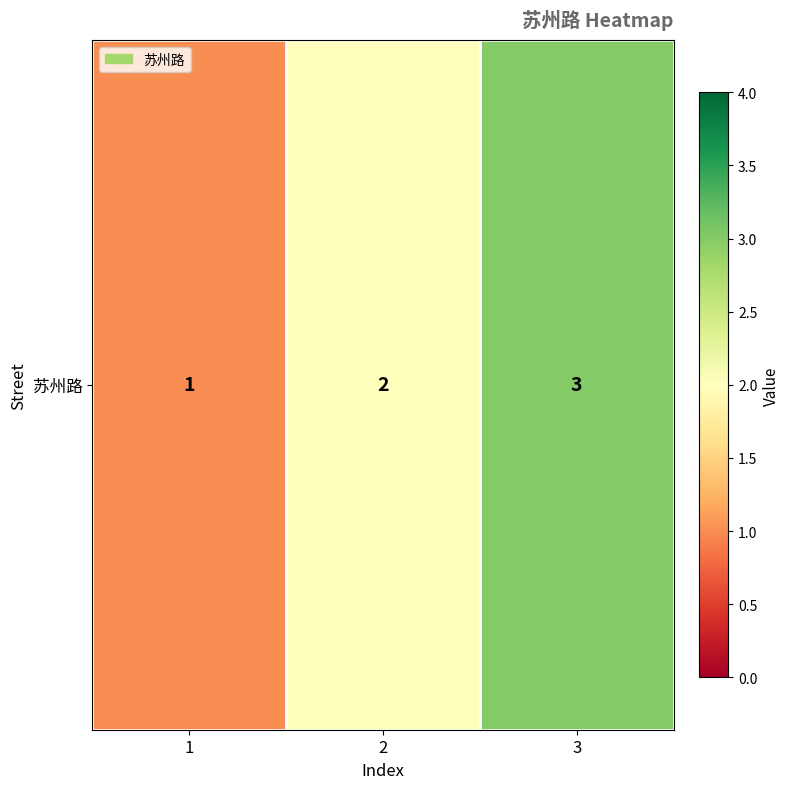

How many values are below 2?

1